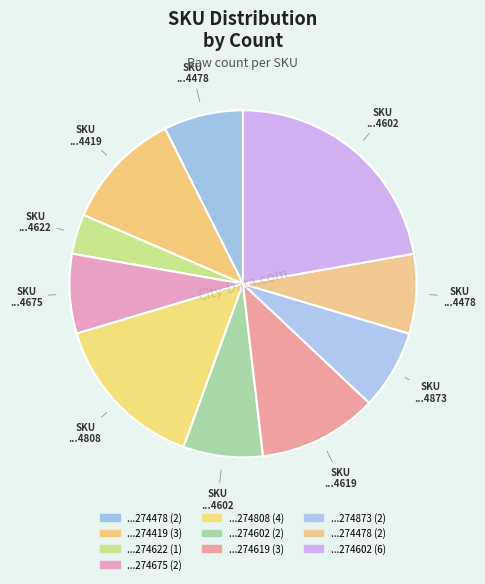

Count the number of slices in the pie.

10